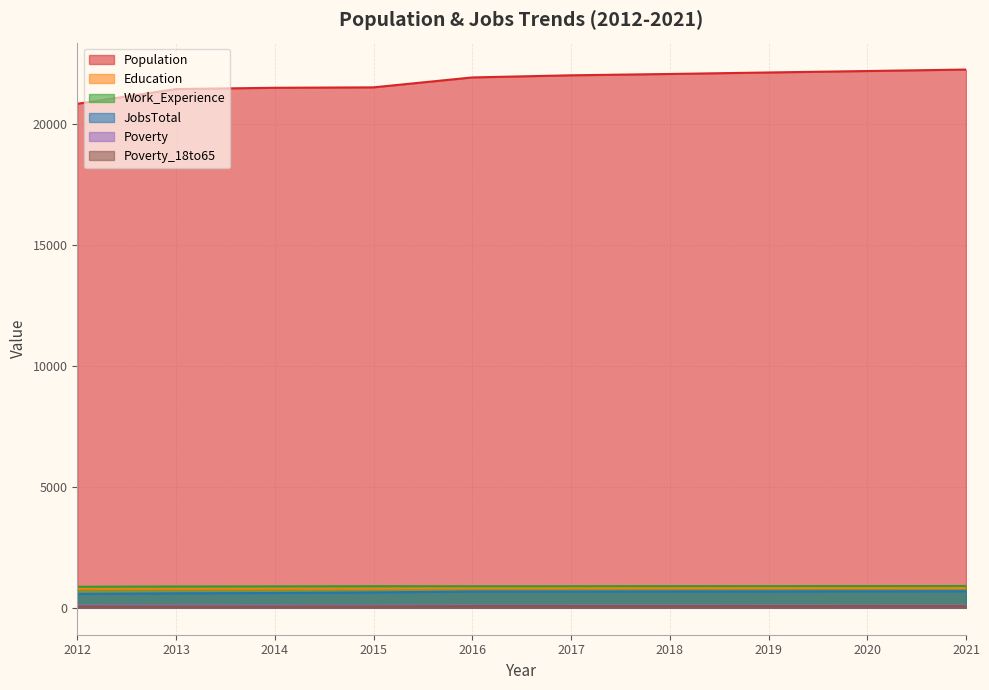

What is the smallest value displayed?

57